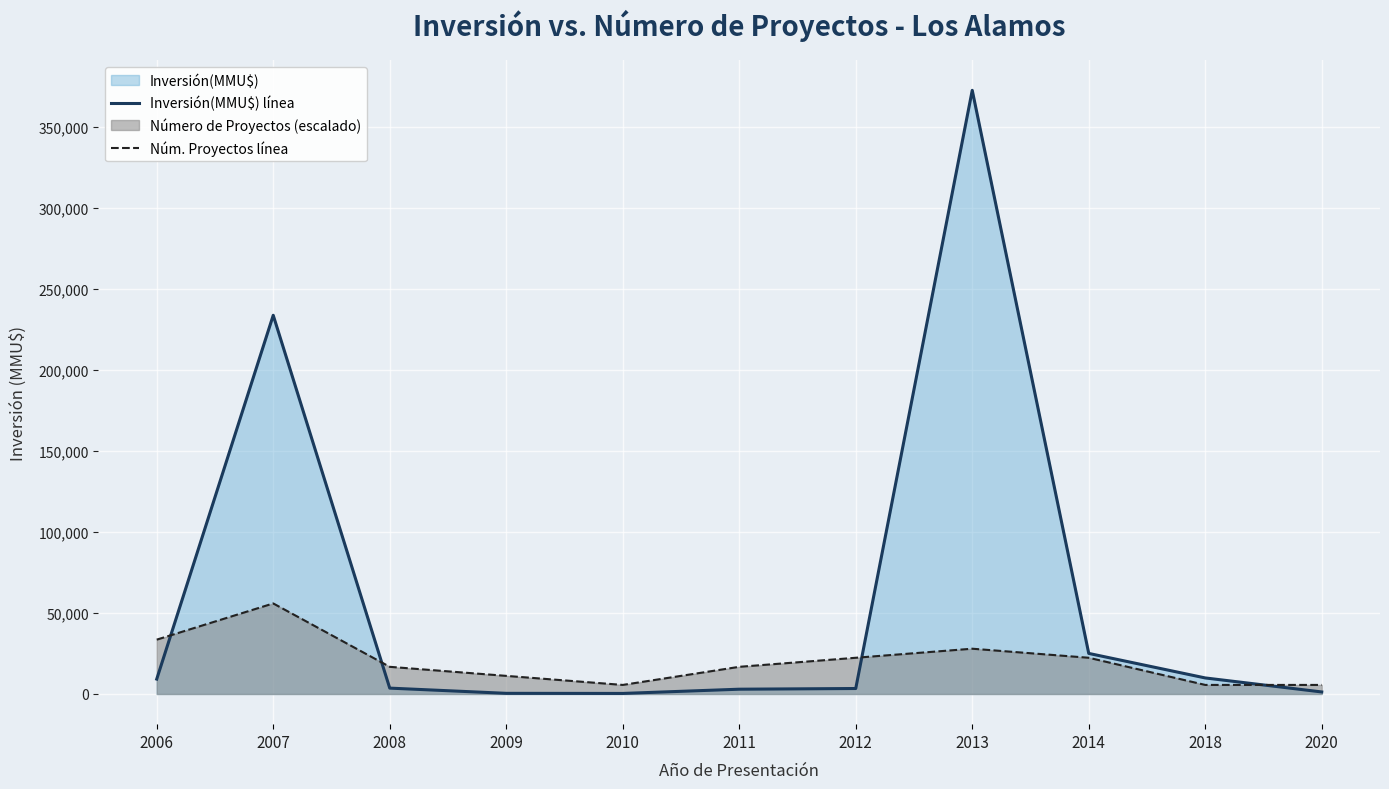

True or false: Núm. Proyectos línea and Inversión(MMU$) línea cross at least once.

True